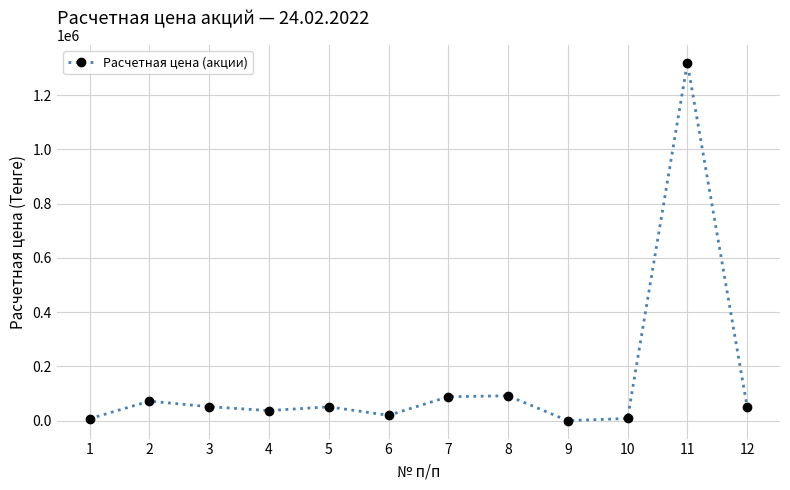

What value does the data have at 8?

92088.3